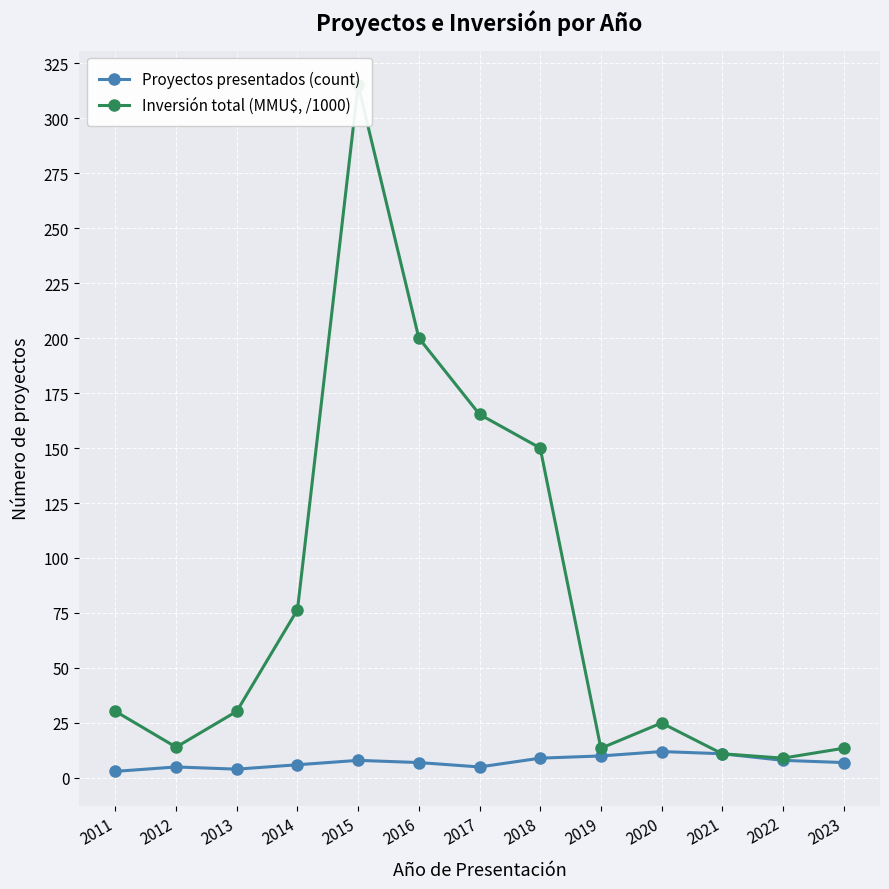

Which category has the highest value in the Proyectos presentados (count) series?

2020